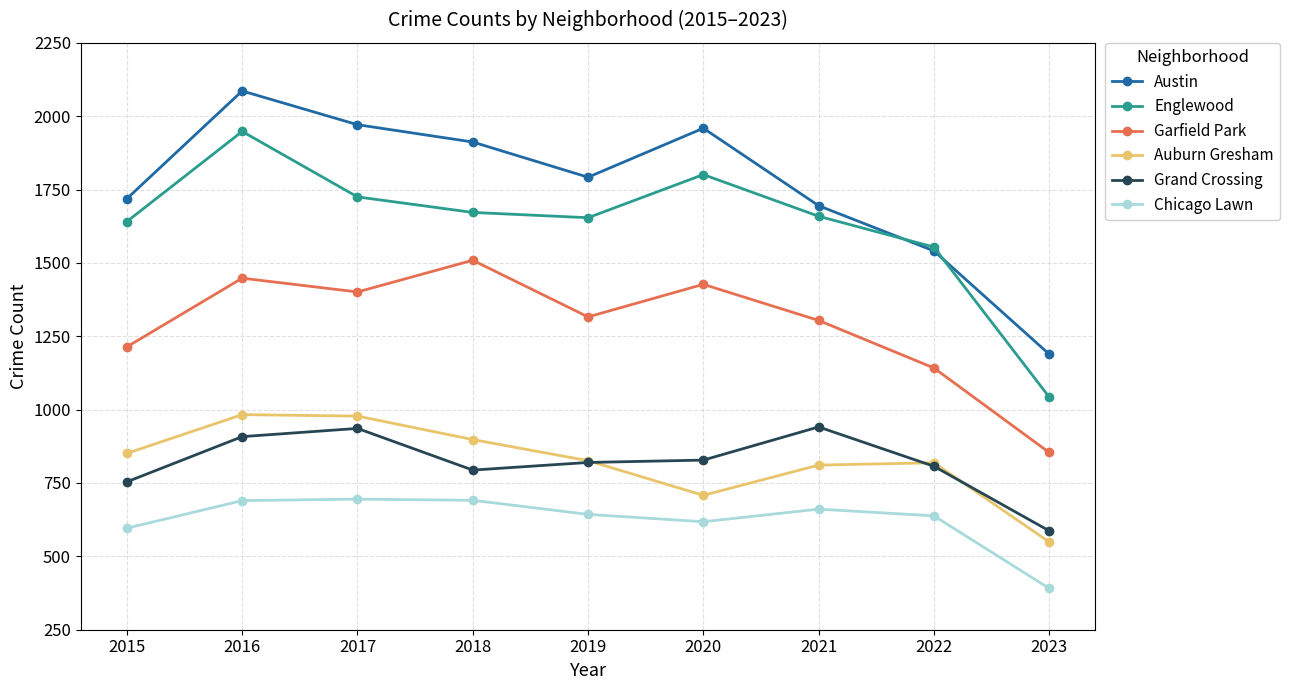

In Auburn Gresham, how many points are lower than both neighbors (excluding endpoints)?

1